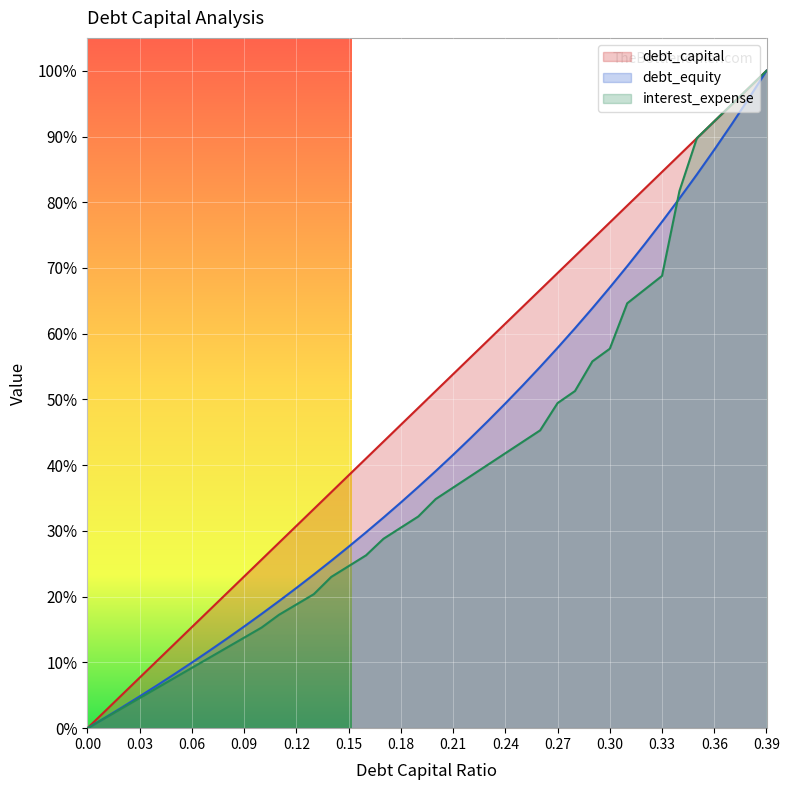

Is it true that debt_capital equals 0.6 at 0.24?

True